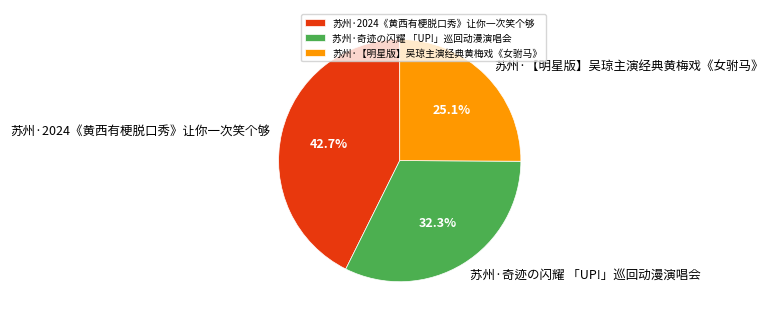

To the nearest percent, what is the difference between the 苏州·2024《黄西有梗脱口秀》让你一次笑个够 and 苏州·【明星版】吴琼主演经典黄梅戏《女驸马》 slice percentages?

18%